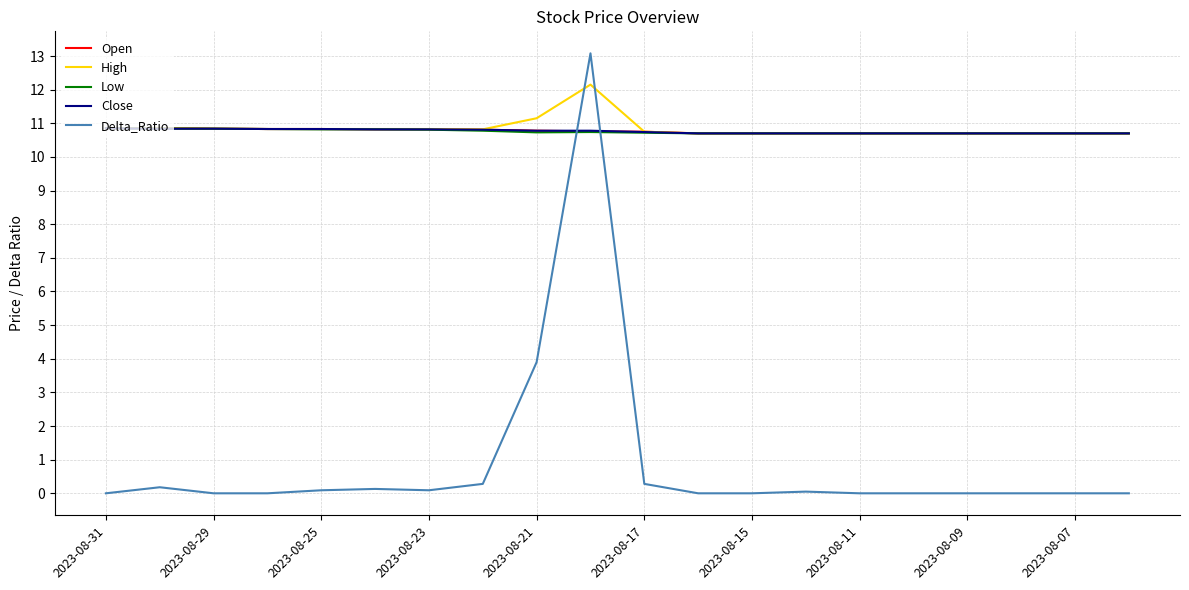

True or false: Close and Delta_Ratio cross at least once.

True